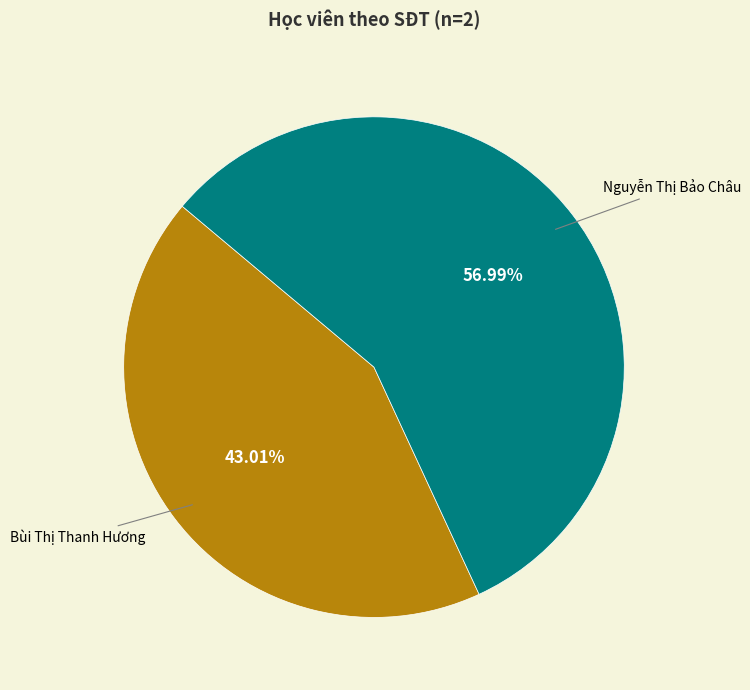

What portion of the pie excludes Bùi Thị Thanh Hương?

57.0%